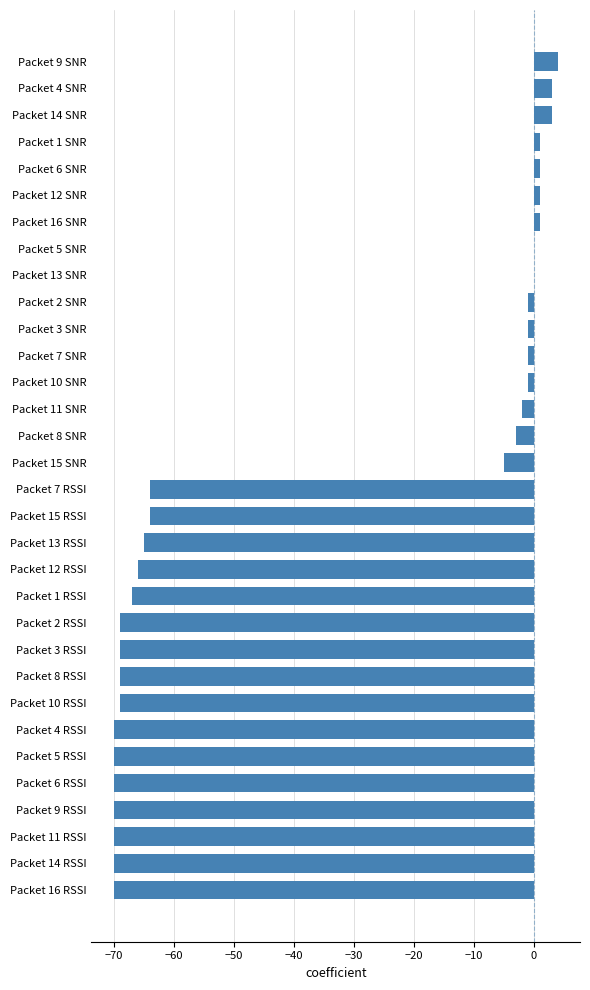

At which label is the value closest to -33?

Packet 15 SNR